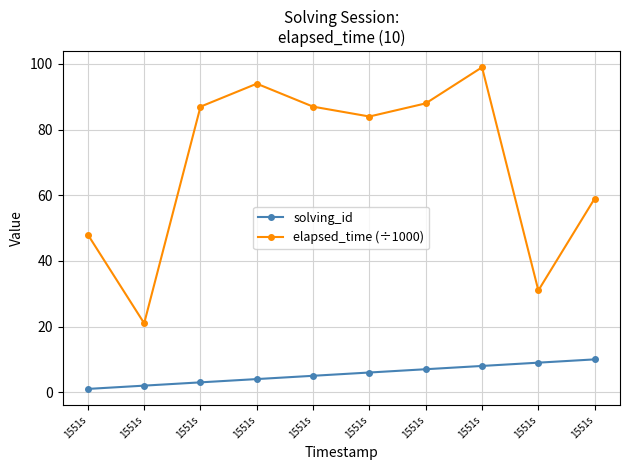

List the series in order of their peak value, lowest first.

solving_id, elapsed_time (÷1000)